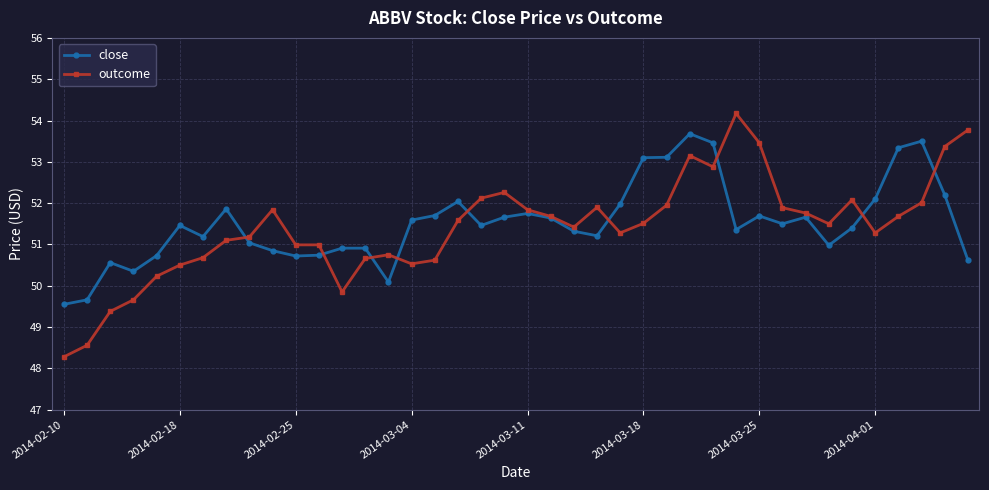

True or false: outcome has more than 1 points higher than both neighbors.

True